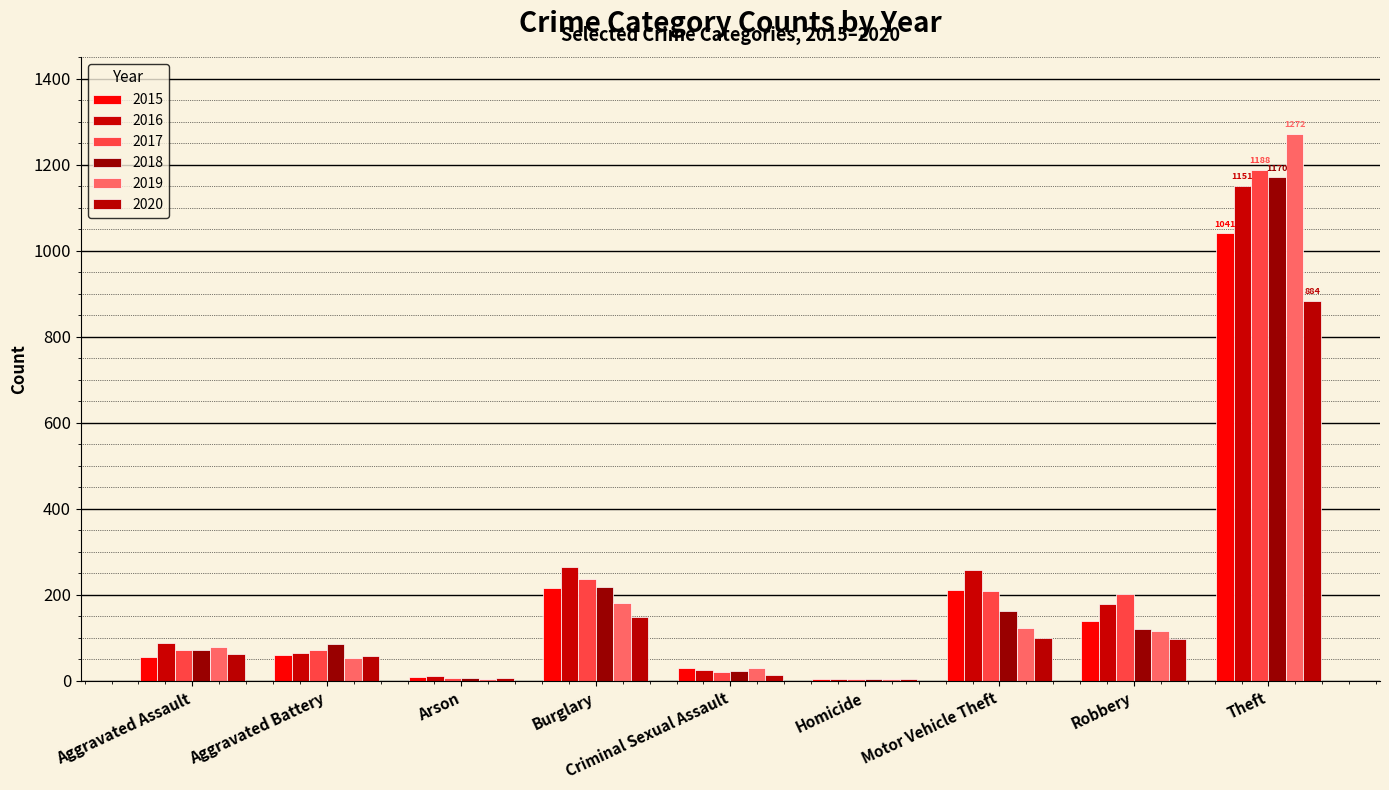

What is the difference between the 2017 values at Homicide and Motor Vehicle Theft?

204